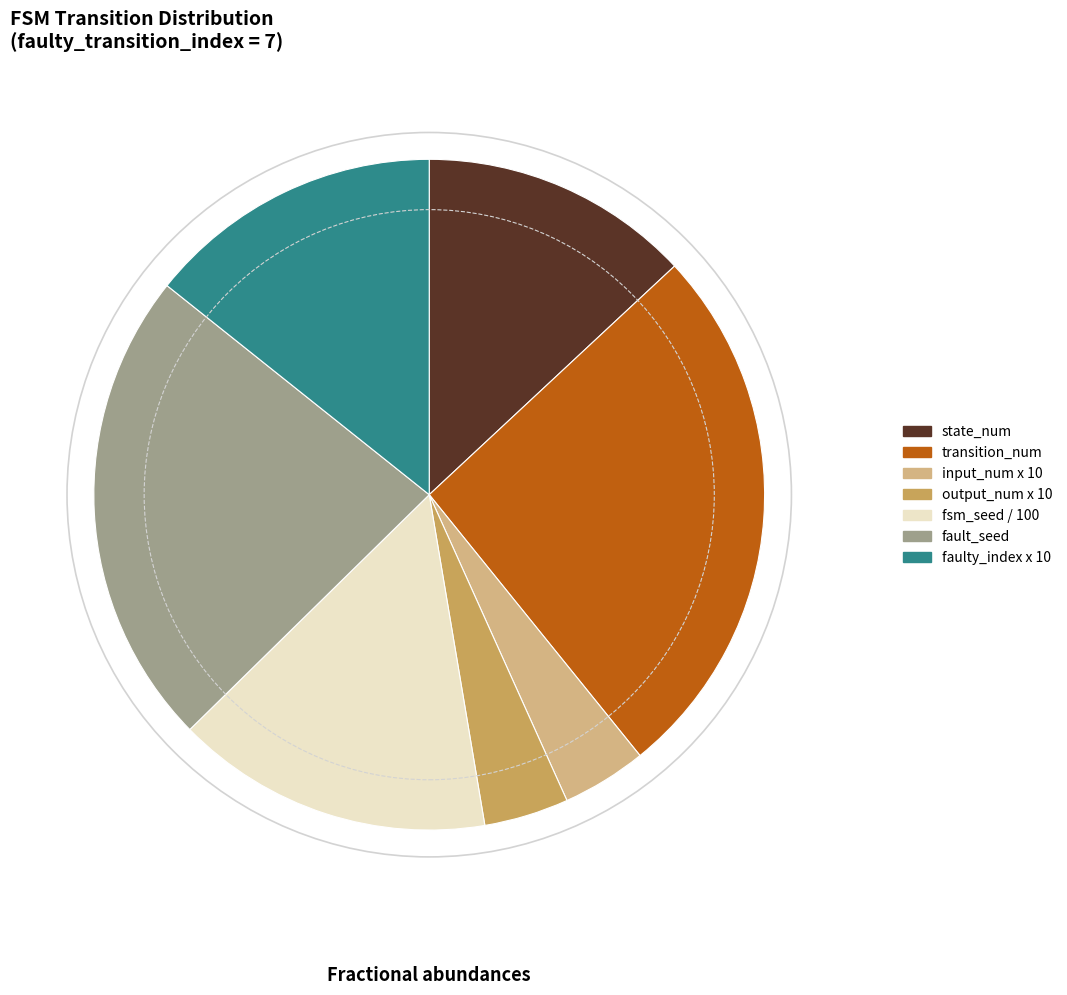

Does output_num x 10 represent more than half of the total?

No